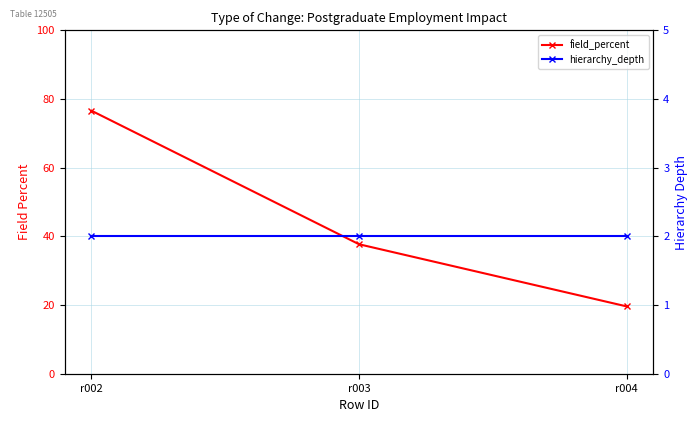

Count the number of data series in this chart.

2